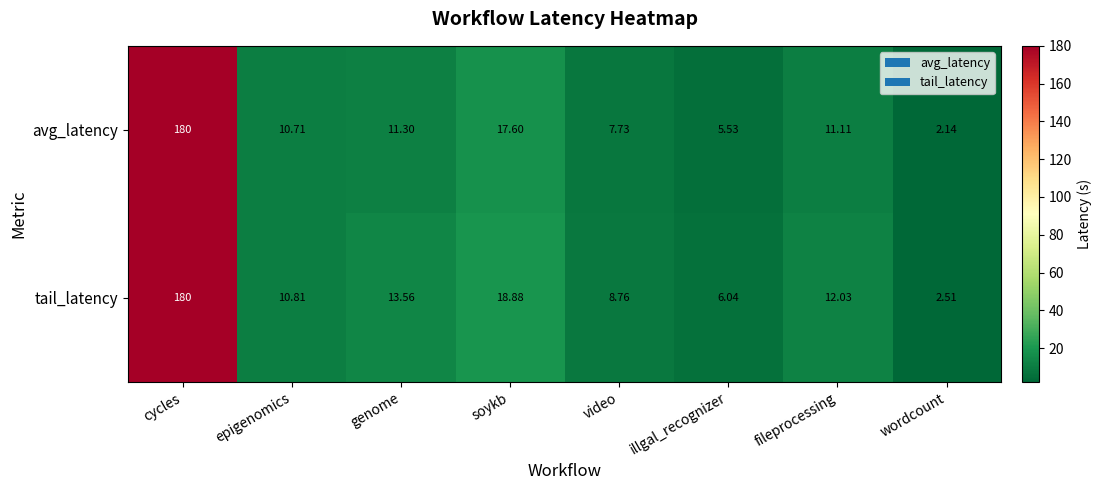

Which label corresponds to the largest value in the chart?

cycles